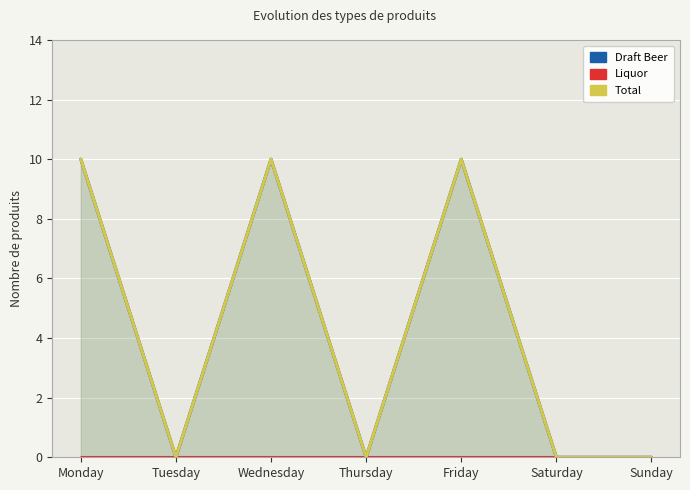

Count the number of data series in this chart.

3